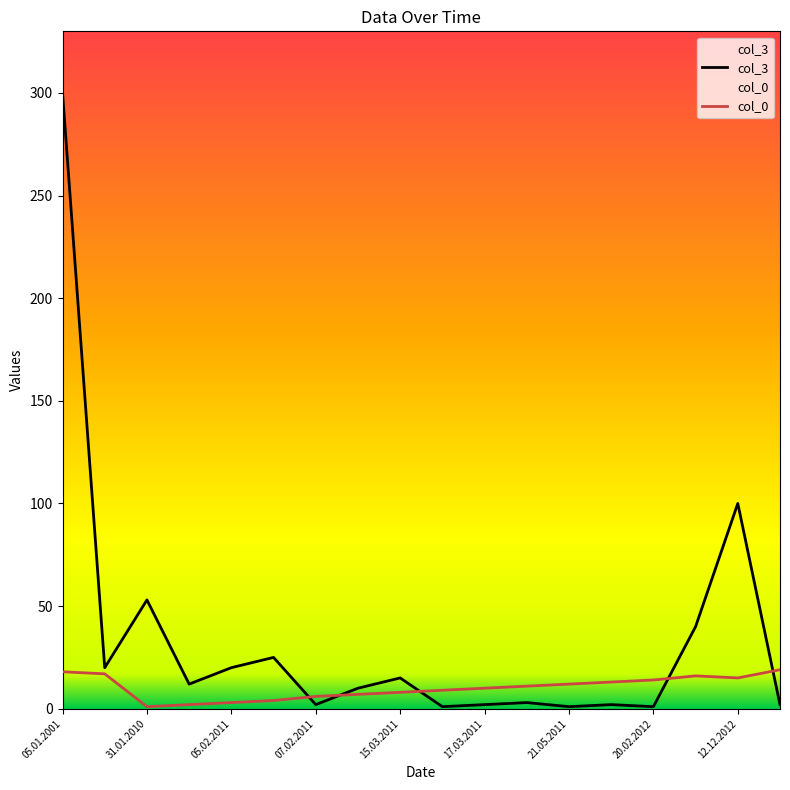

How many data points in col_0 are less than 11?

9